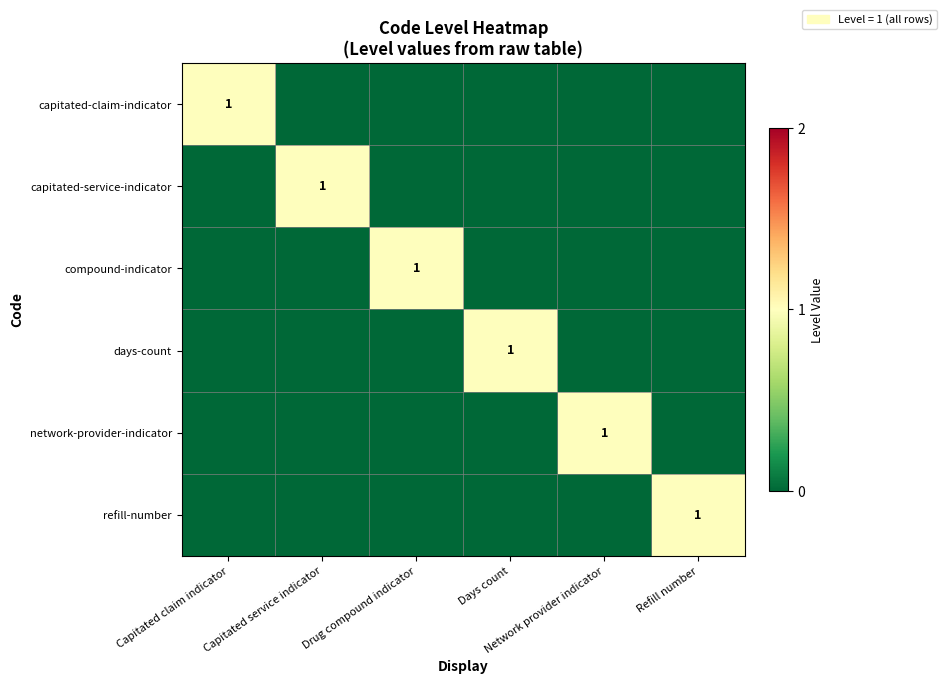

Count the number of data series in this chart.

6